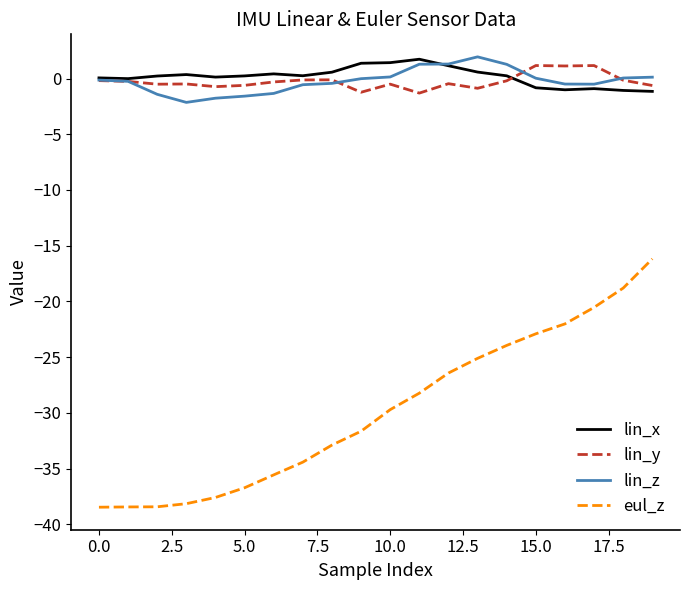

True or false: eul_z and lin_y intersect in this chart.

False